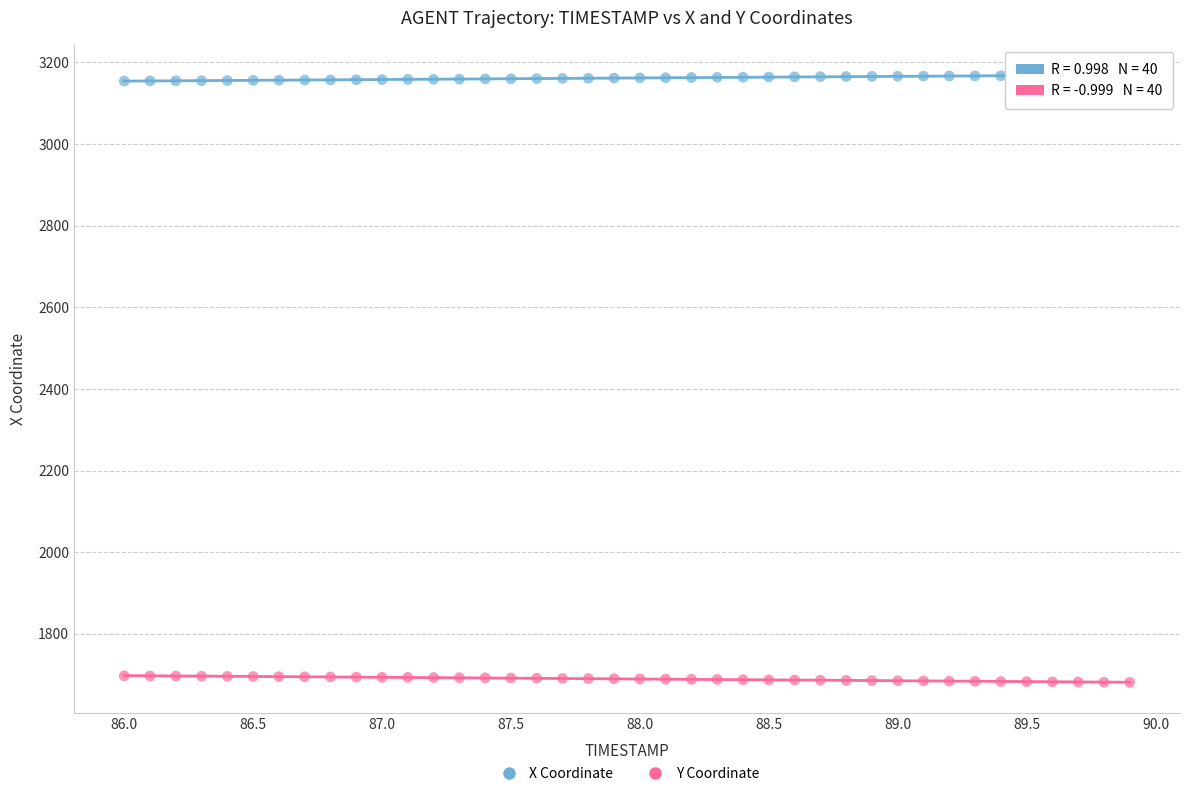

Which series reaches the minimum Y coordinate?

Y Coordinate